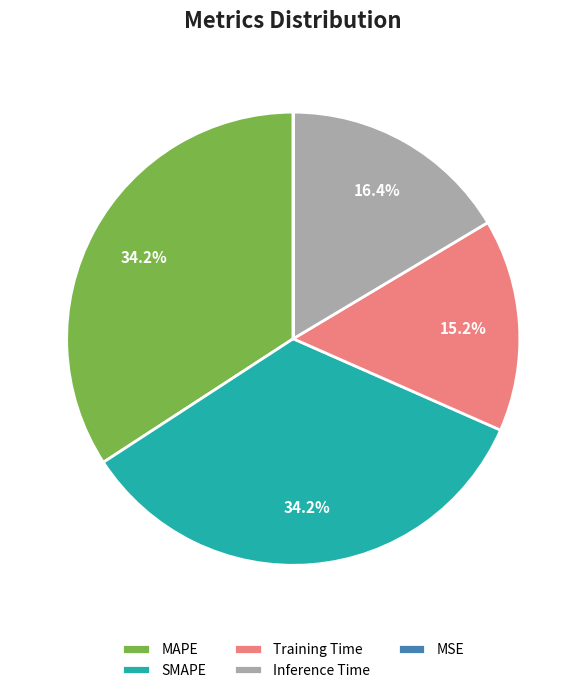

The SMAPE slice represents 21% of the pie. True or false?

False